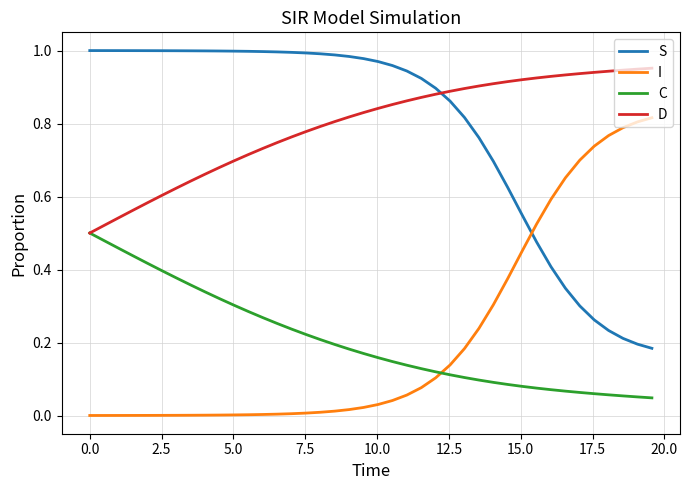

List the series in order of their peak value, lowest first.

C, I, D, S